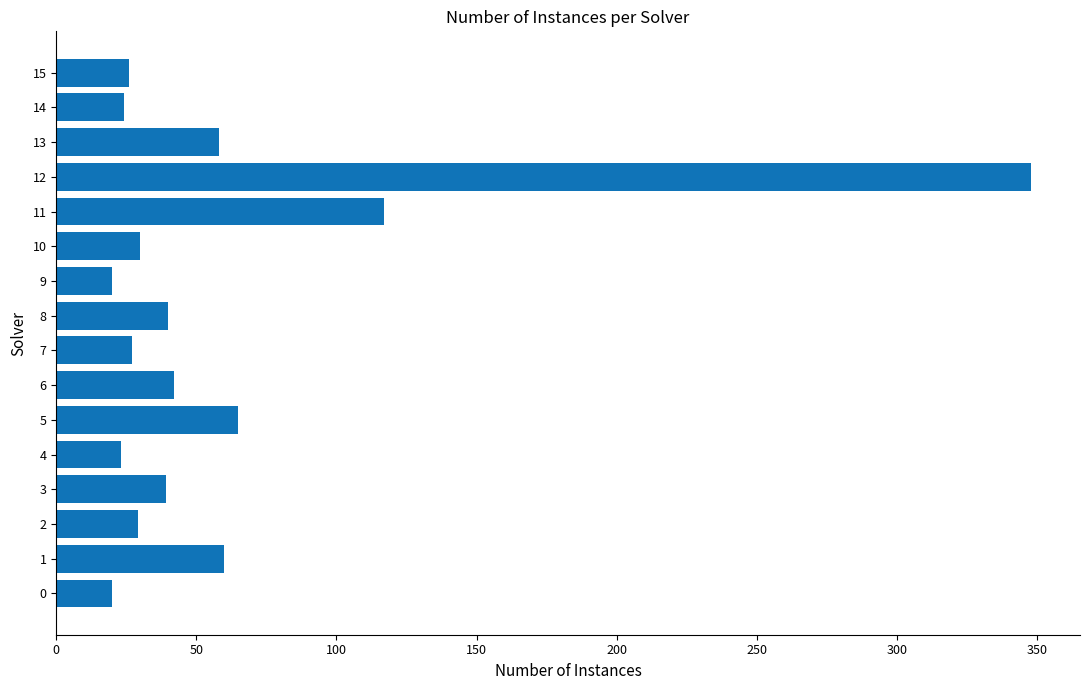

Which has a higher value, 12 or 15?

12